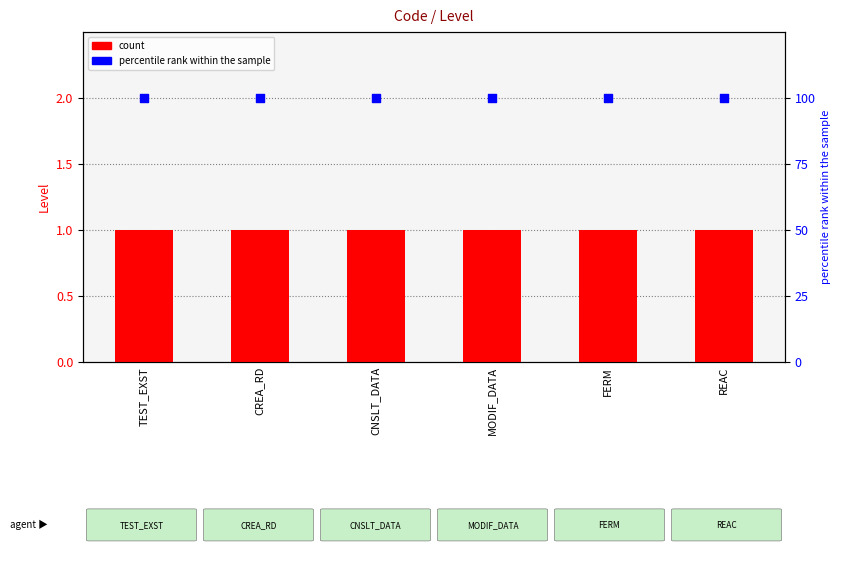

What are all the series names shown in the legend?

count, percentile rank within the sample